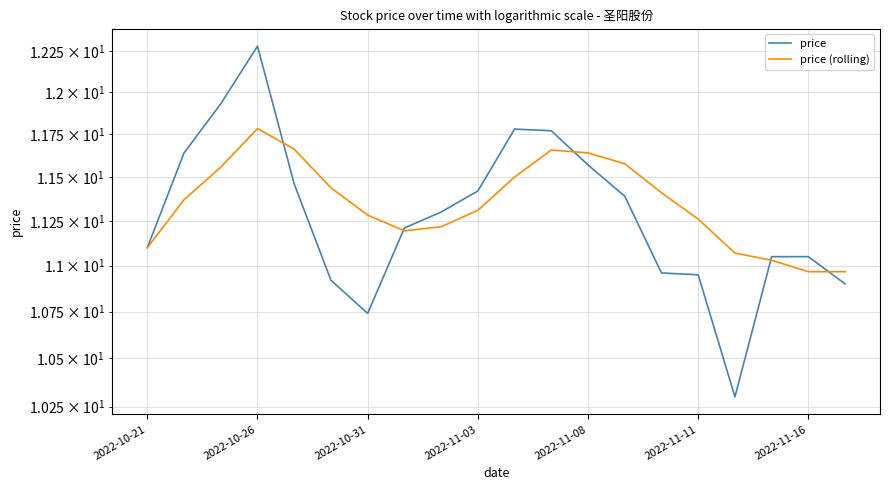

The price series shows 4.9 at 2022-10-31. True or false?

False